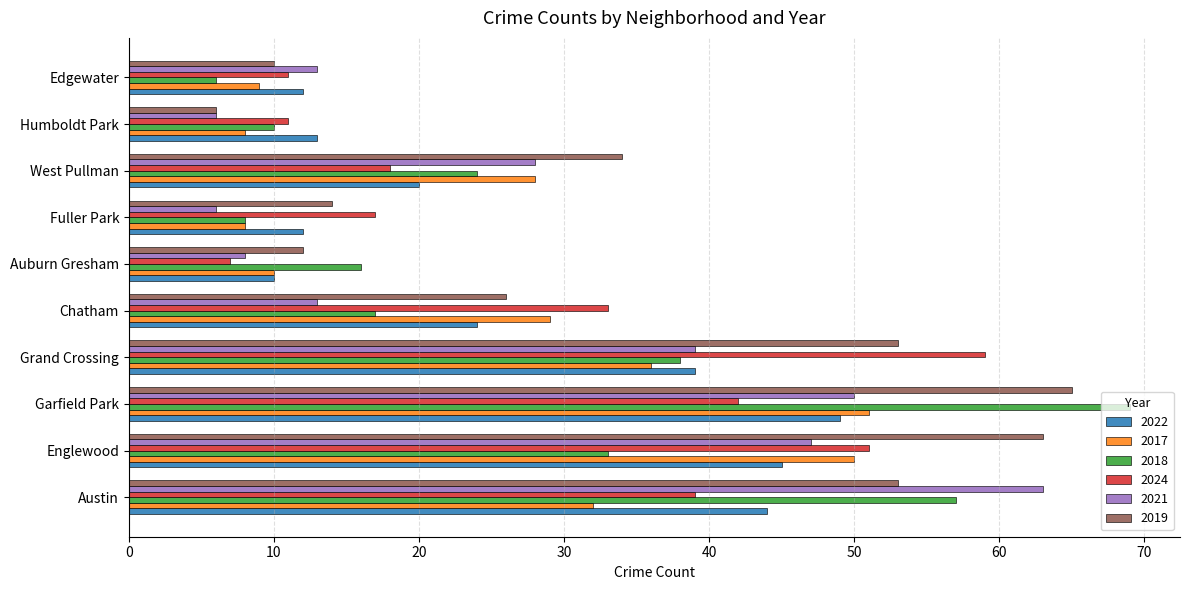

Which category has the lowest value in the 2019 series?

Humboldt Park